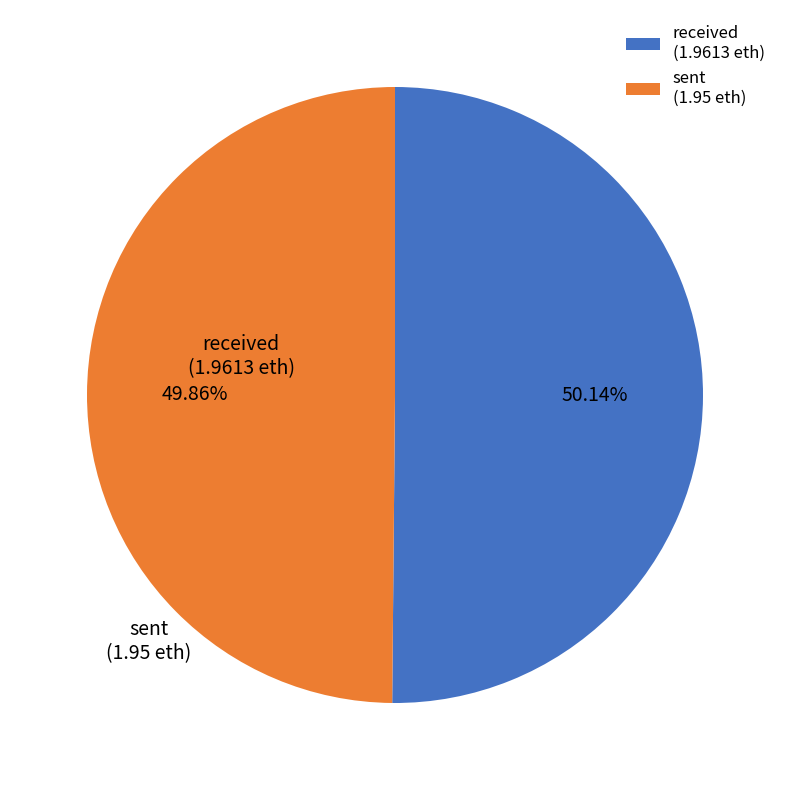

What is the ratio of the value at sent to the value at received?

1.0